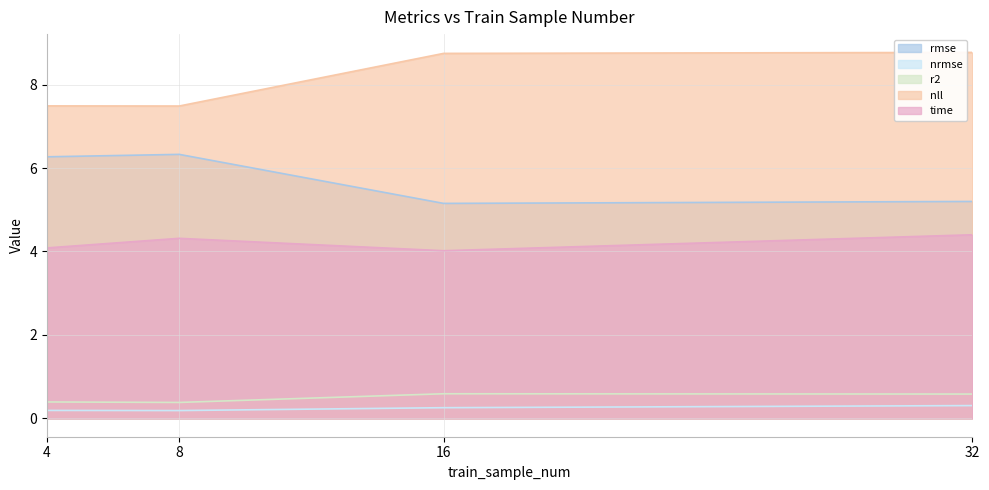

The value of r2 at 32 is 0.6. True or false?

True